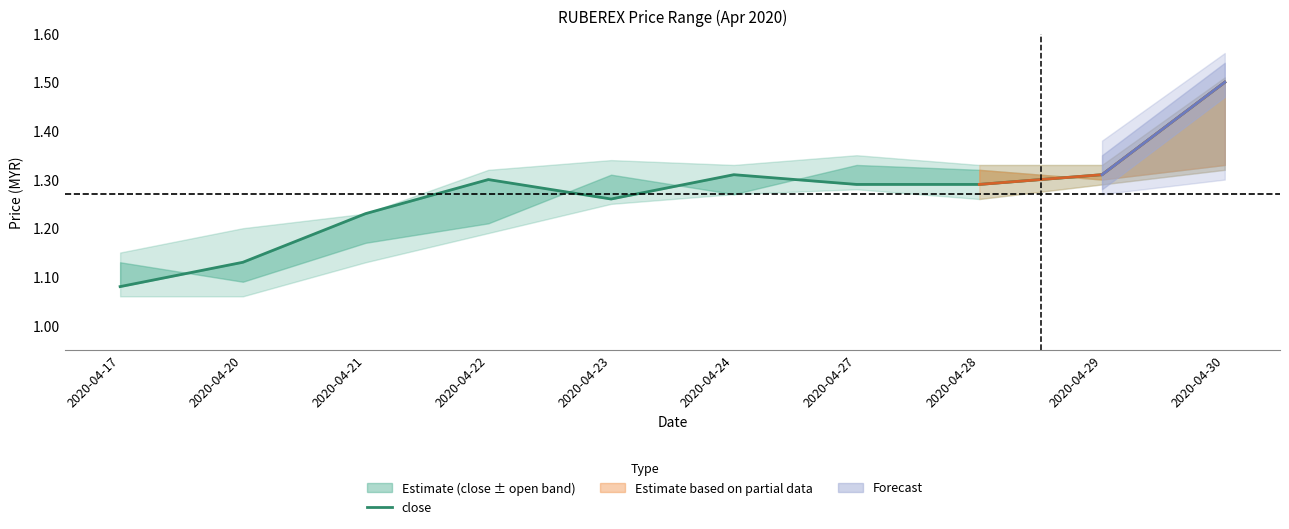

What is the value of the 5th point from the left?

1.3